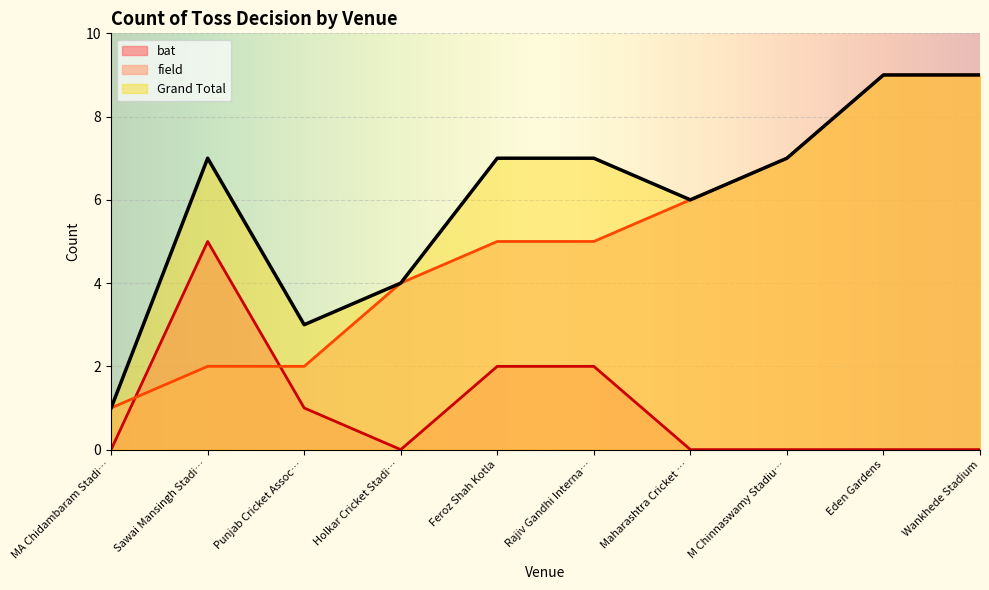

Read the field value at Feroz Shah Kotla.

5